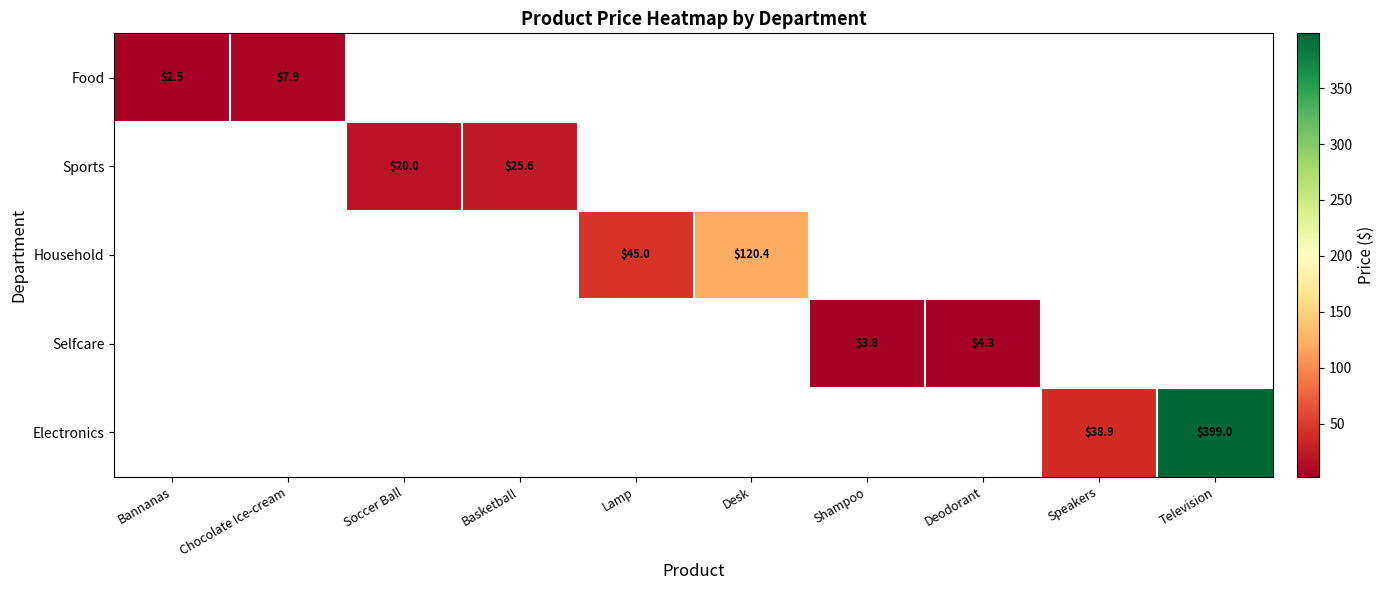

Is it true that Electronics equals 38.9 at Speakers?

True